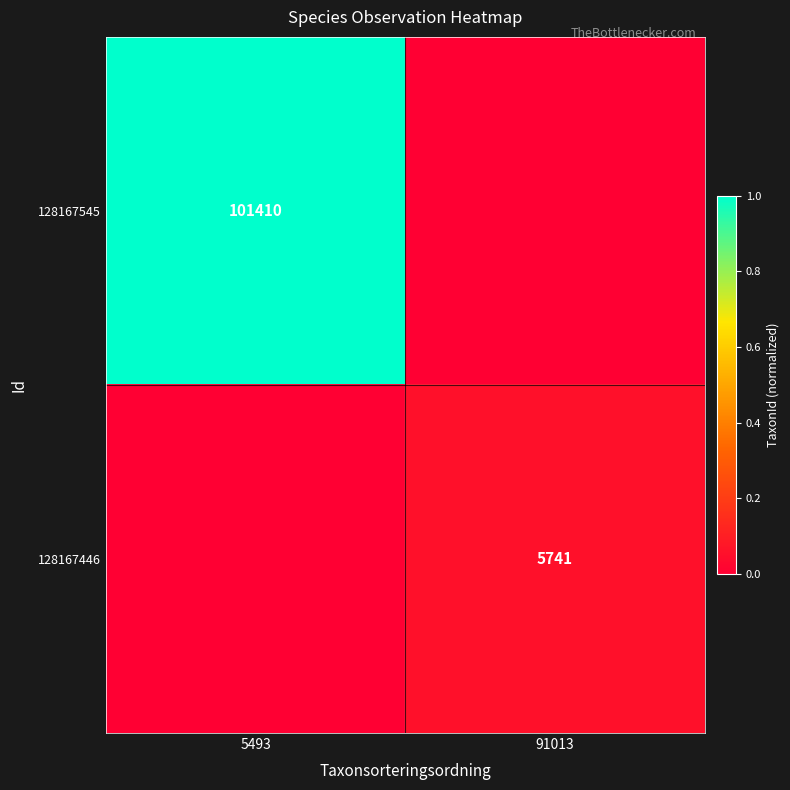

Is it true that 128167446 equals 8350 at 91013?

False